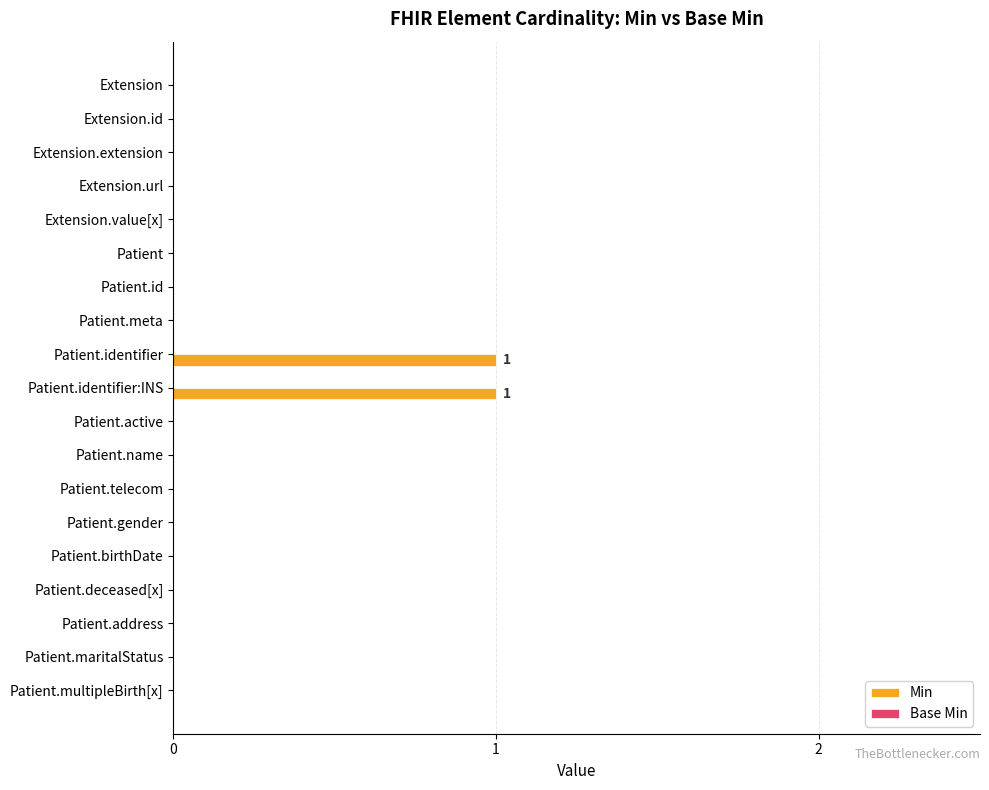

Is it true that the value at Patient.active is 0?

True